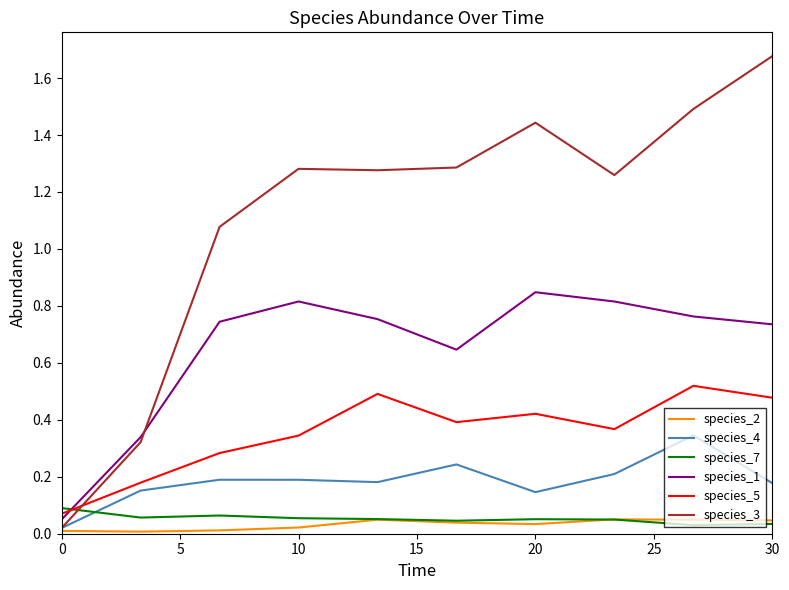

Which series ends up on top after the final intersection of species_1 and species_7?

species_1